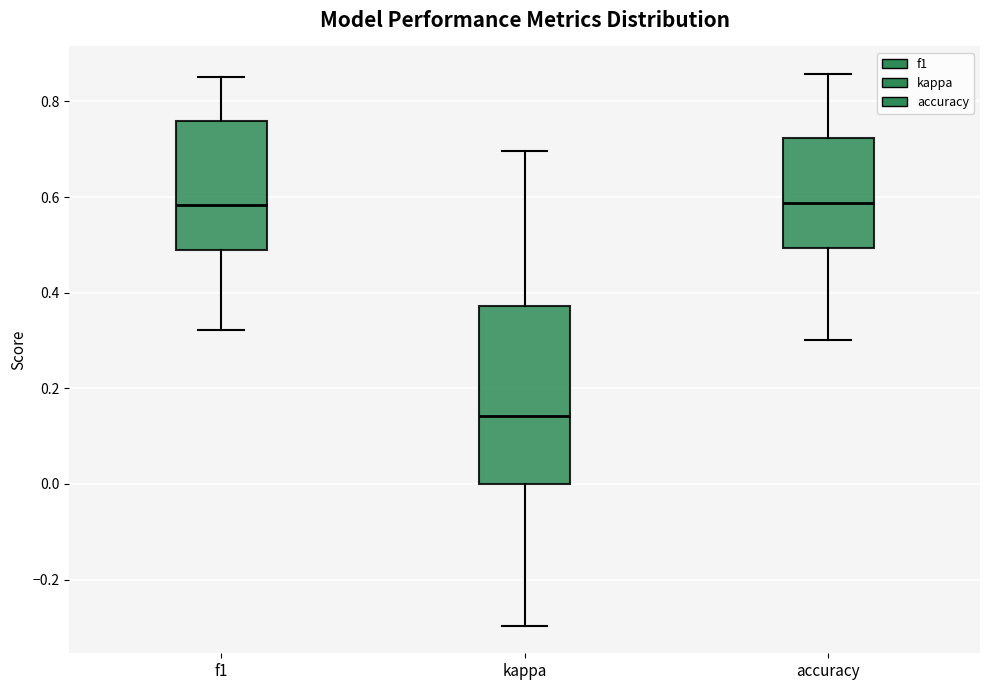

Reading left to right, transcribe this box plot: for each box, give where its median line is, the range the box spans, and where its two whiskers end, as read against the y-axis. The values are not printed on the chart, so give them approximately, as read against the axis.

f1: median 0.58, box 0.48 to 0.76, whiskers 0.32 to 0.86
kappa: median 0.14, box 0.00 to 0.38, whiskers -0.30 to 0.70
accuracy: median 0.58, box 0.50 to 0.72, whiskers 0.30 to 0.86